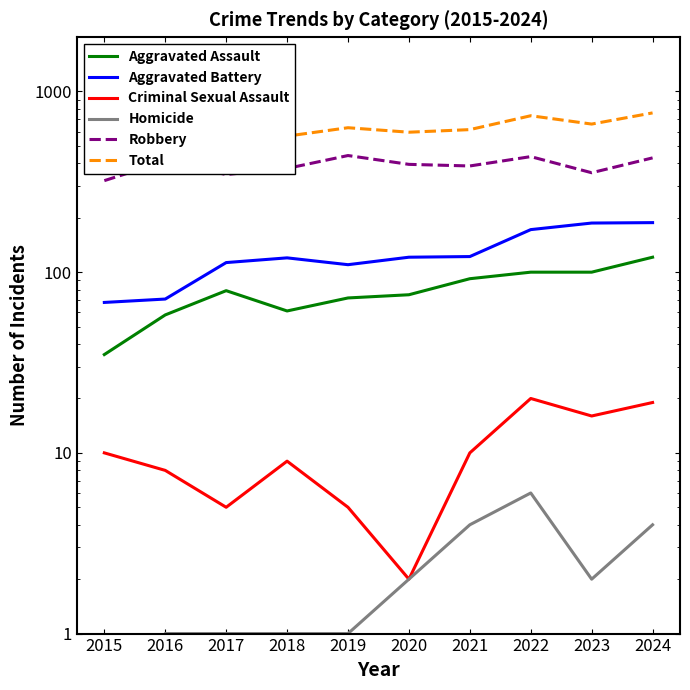

What is the highest value of the Aggravated Assault series?

121